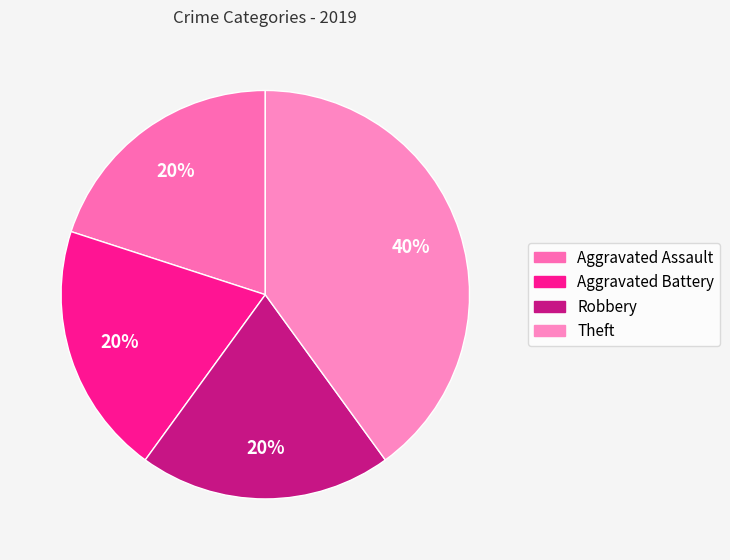

How many slices are in this pie chart?

4